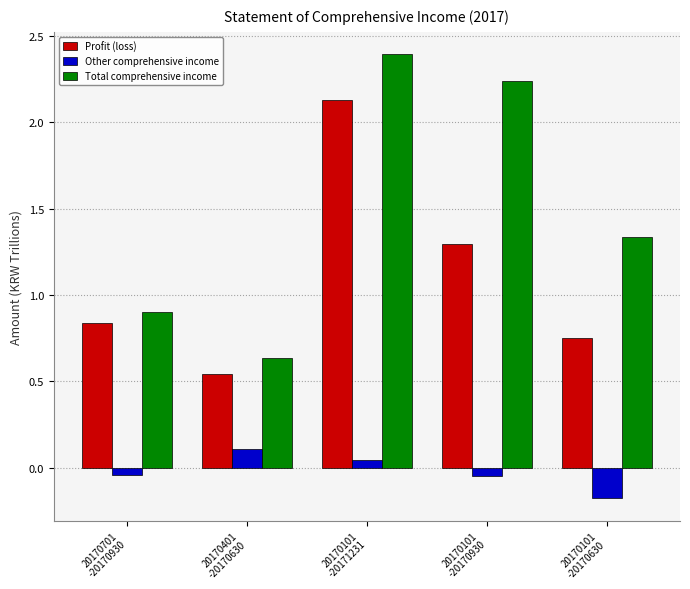

How many distinct data groups are displayed?

3